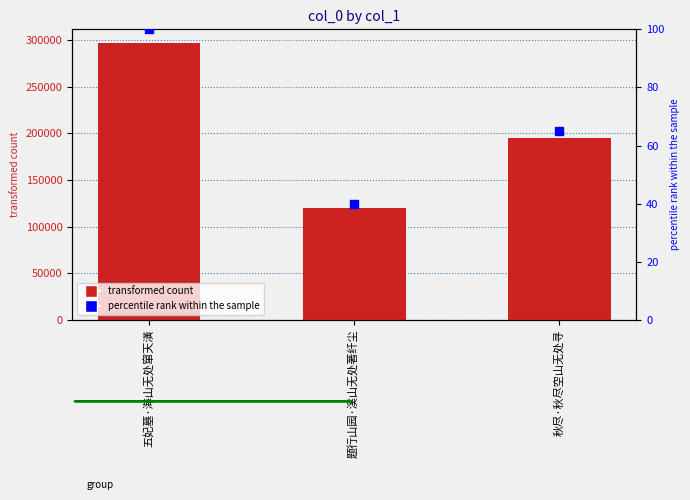

Which series has the largest total across all categories?

col_0